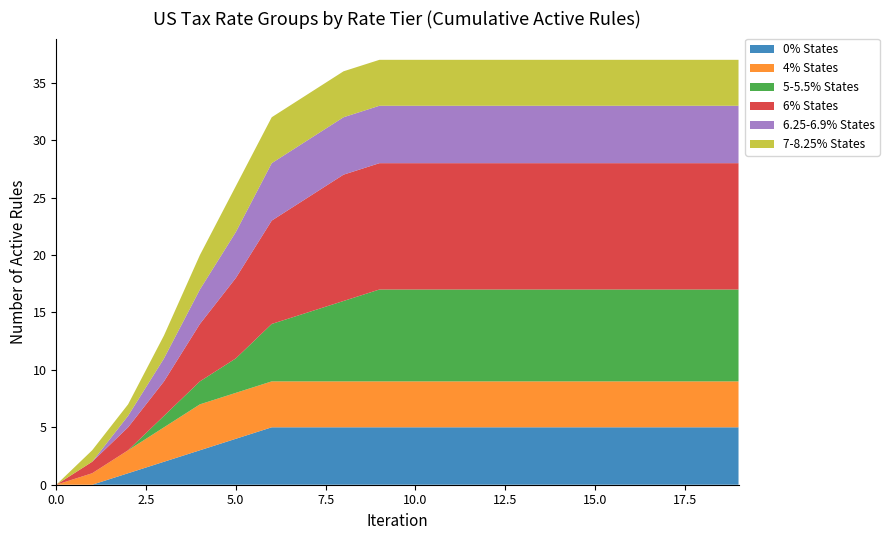

Reading right to left, transcribe all the data shown in this chart.

0% States: 19=5	18=5	17=5	16=5	15=5	14=5	13=5	12=5	11=5	10=5	9=5	8=5	7=5	6=5	5=4	4=3	3=2	2=1	1=0	0=0
4% States: 19=4	18=4	17=4	16=4	15=4	14=4	13=4	12=4	11=4	10=4	9=4	8=4	7=4	6=4	5=4	4=4	3=3	2=2	1=1	0=0
5-5.5% States: 19=8	18=8	17=8	16=8	15=8	14=8	13=8	12=8	11=8	10=8	9=8	8=7	7=6	6=5	5=3	4=2	3=1	2=0	1=0	0=0
6% States: 19=11	18=11	17=11	16=11	15=11	14=11	13=11	12=11	11=11	10=11	9=11	8=11	7=10	6=9	5=7	4=5	3=3	2=2	1=1	0=0
6.25-6.9% States: 19=5	18=5	17=5	16=5	15=5	14=5	13=5	12=5	11=5	10=5	9=5	8=5	7=5	6=5	5=4	4=3	3=2	2=1	1=0	0=0
7-8.25% States: 19=4	18=4	17=4	16=4	15=4	14=4	13=4	12=4	11=4	10=4	9=4	8=4	7=4	6=4	5=4	4=3	3=2	2=1	1=1	0=0